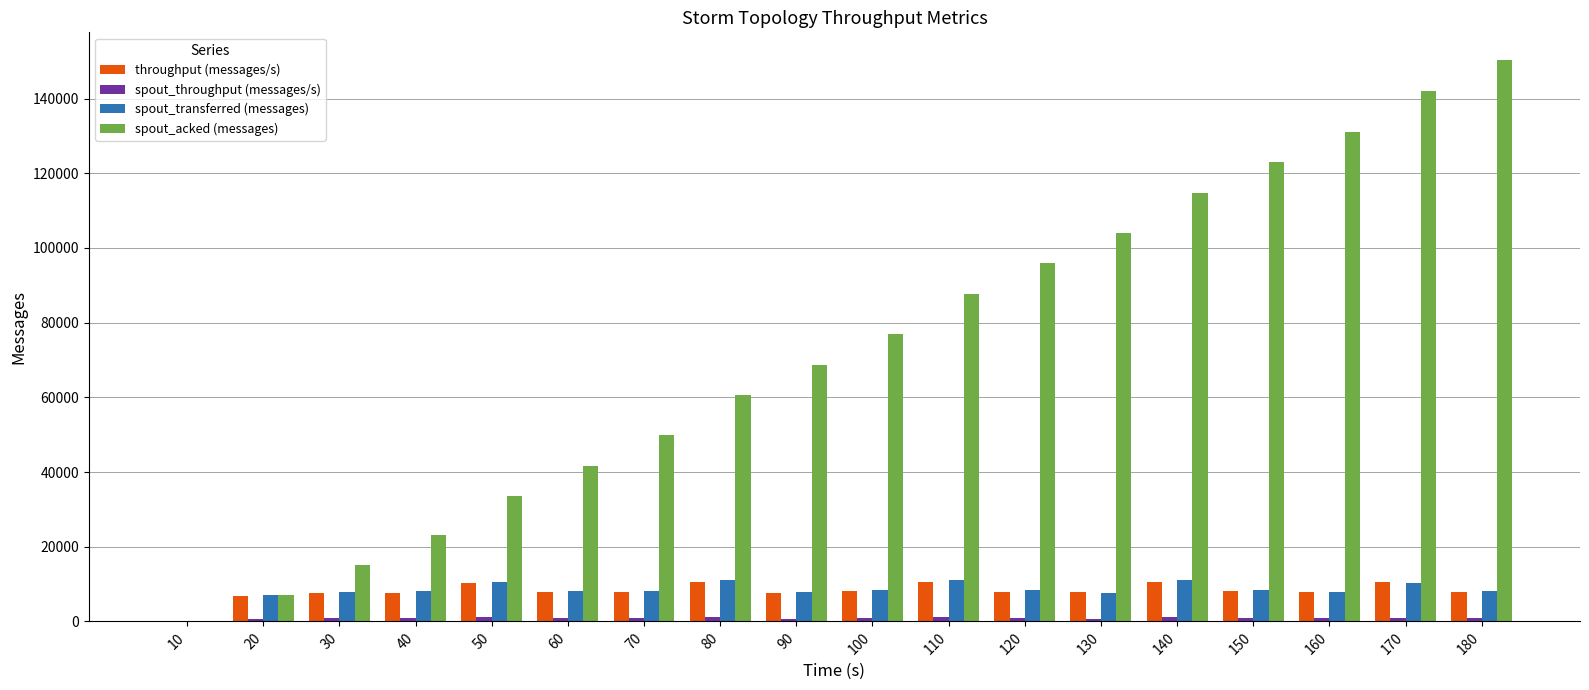

Is the value of spout_transferred (messages) at 20 greater than the value of spout_acked (messages) at 130?

No